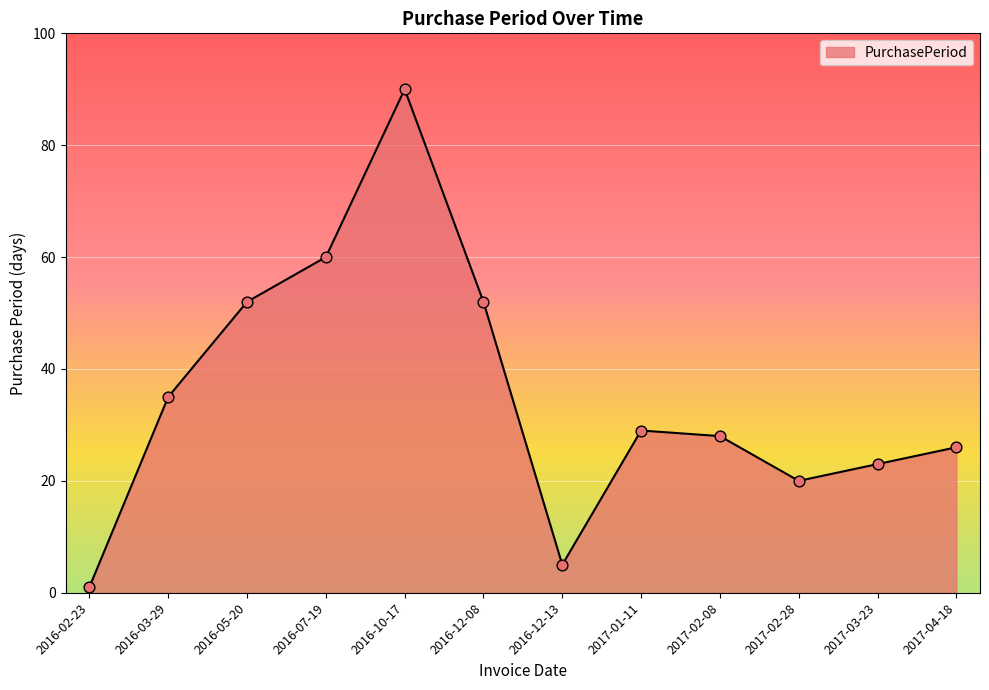

What is the change in value from 2016-10-17 to 2016-12-08?

-38